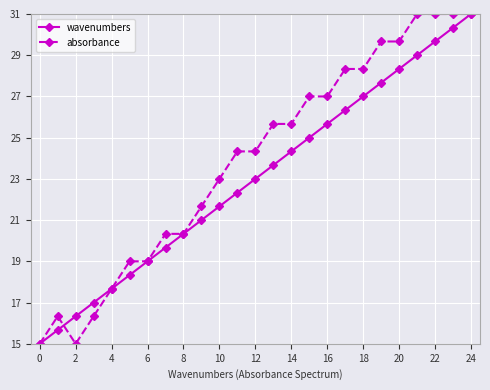

What is the highest value of the absorbance series?

31.0